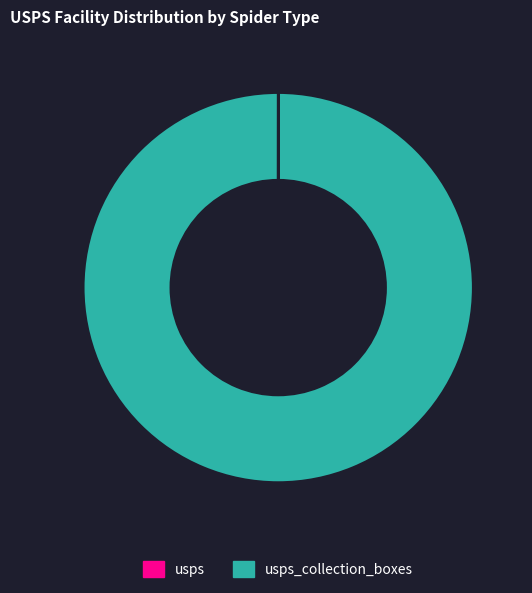

Does any single category account for the majority?

Yes